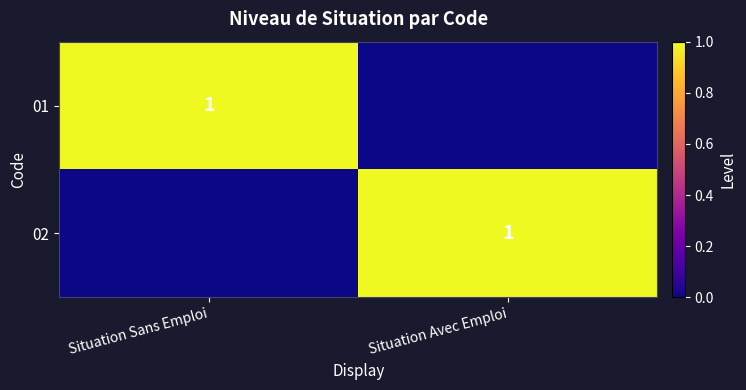

Count the number of categories in the chart.

2